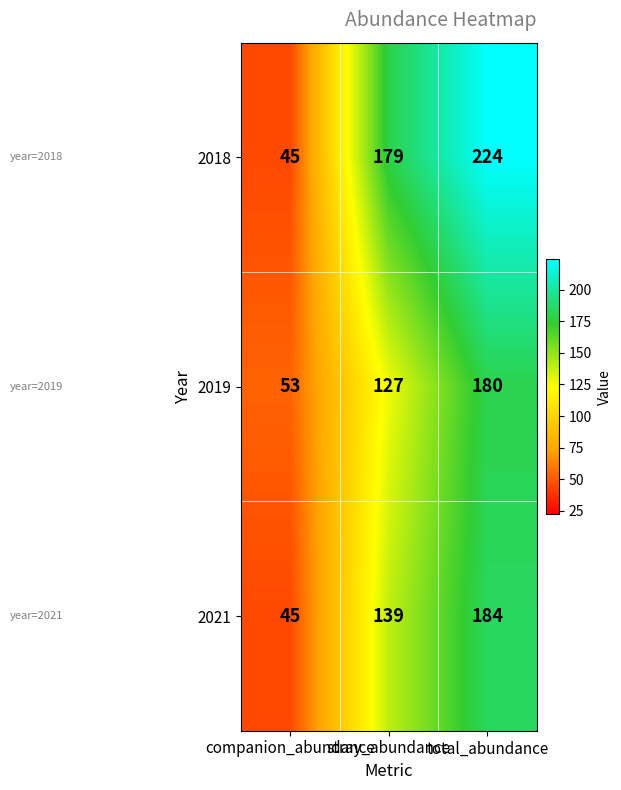

What is the smallest value displayed?

45